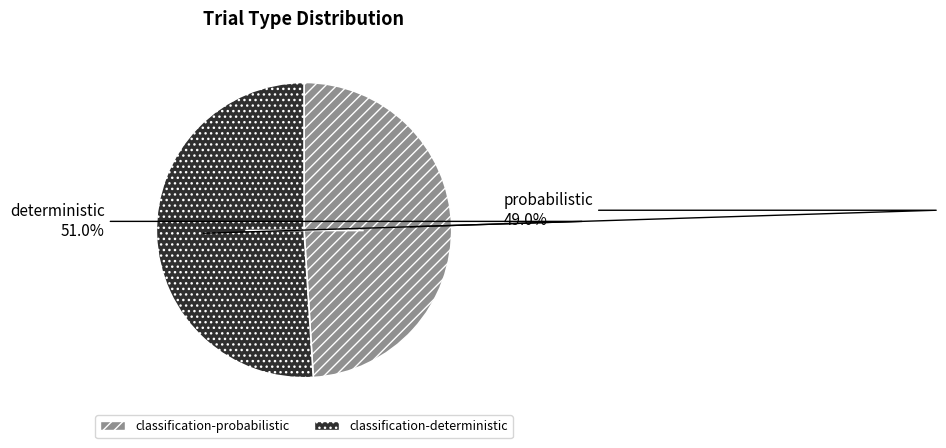

To the nearest percent, what percentage of the pie is classification-deterministic?

51%